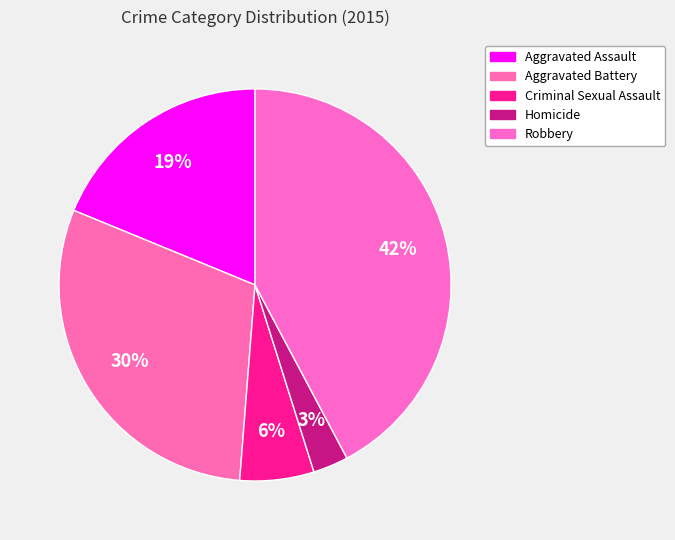

How many segments does this pie chart have?

5